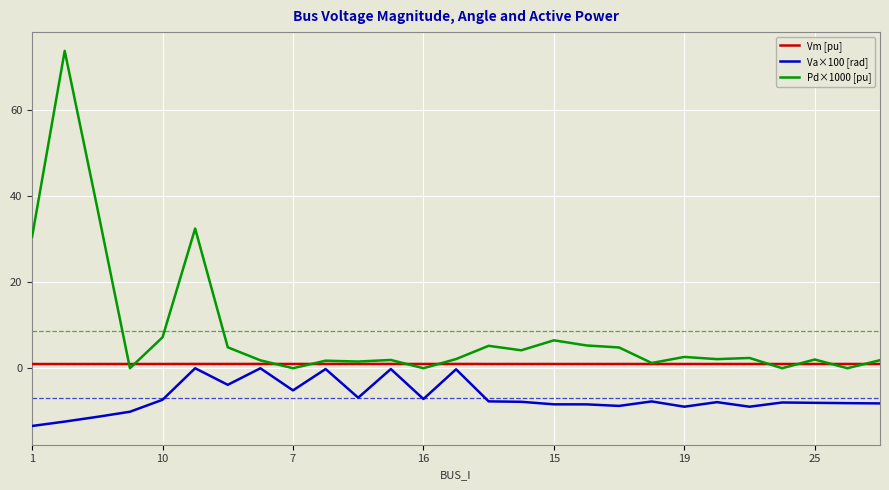

List the series in order of their overall mean, lowest first.

Va×100 [rad], Vm [pu], Pd×1000 [pu]